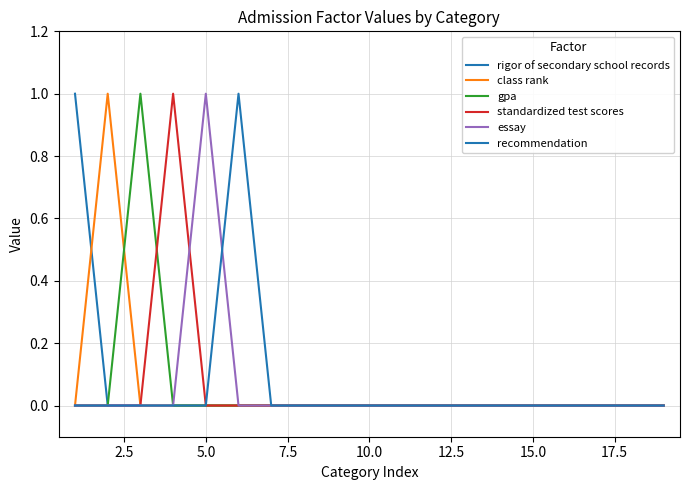

Is this an area chart (filled region under the line)?

No